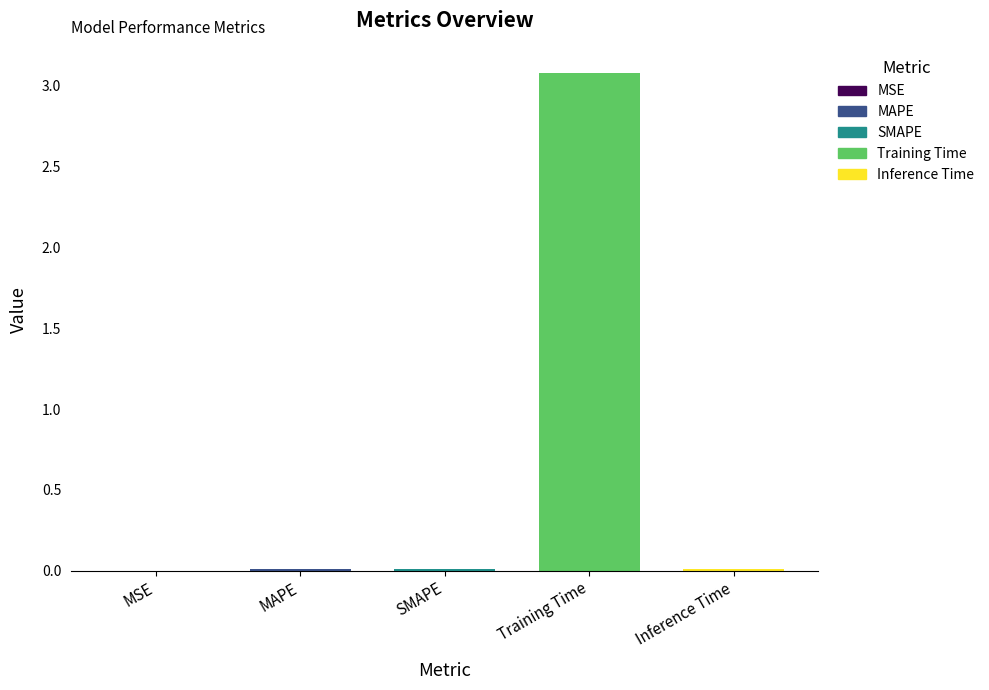

Reading left to right, list all the values displayed in this chart.

MSE=0.0	MAPE=0.0	SMAPE=0.0	Training Time=3.1	Inference Time=0.0